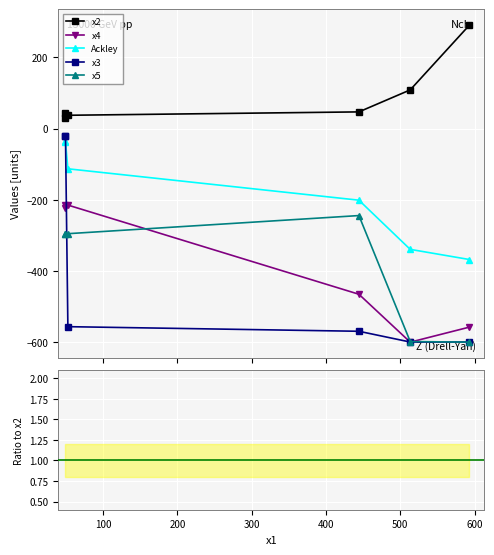

True or false: x2 and x3 intersect in this chart.

False